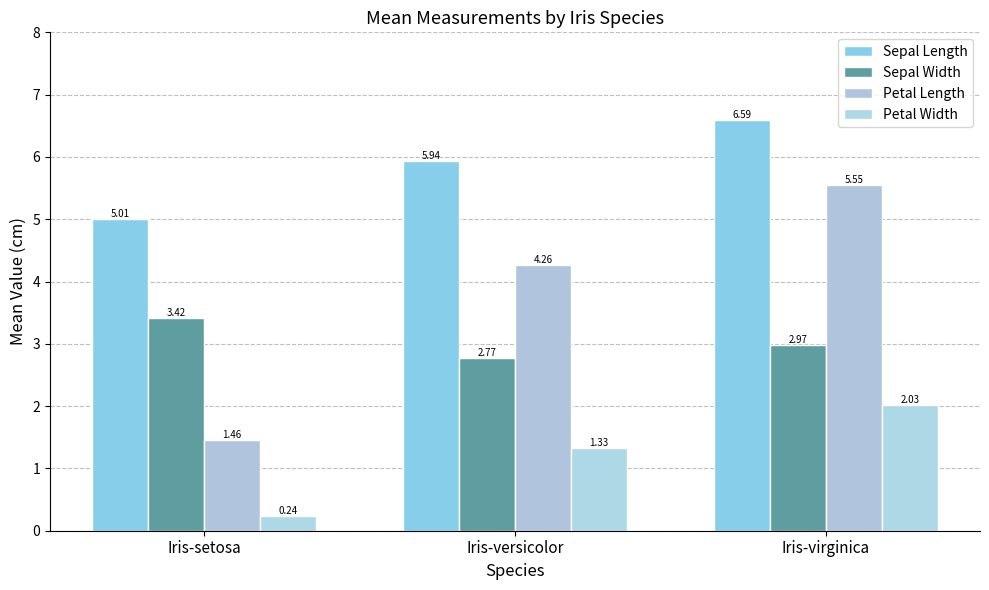

Count the Petal Length values in the range 1 to 5.

2